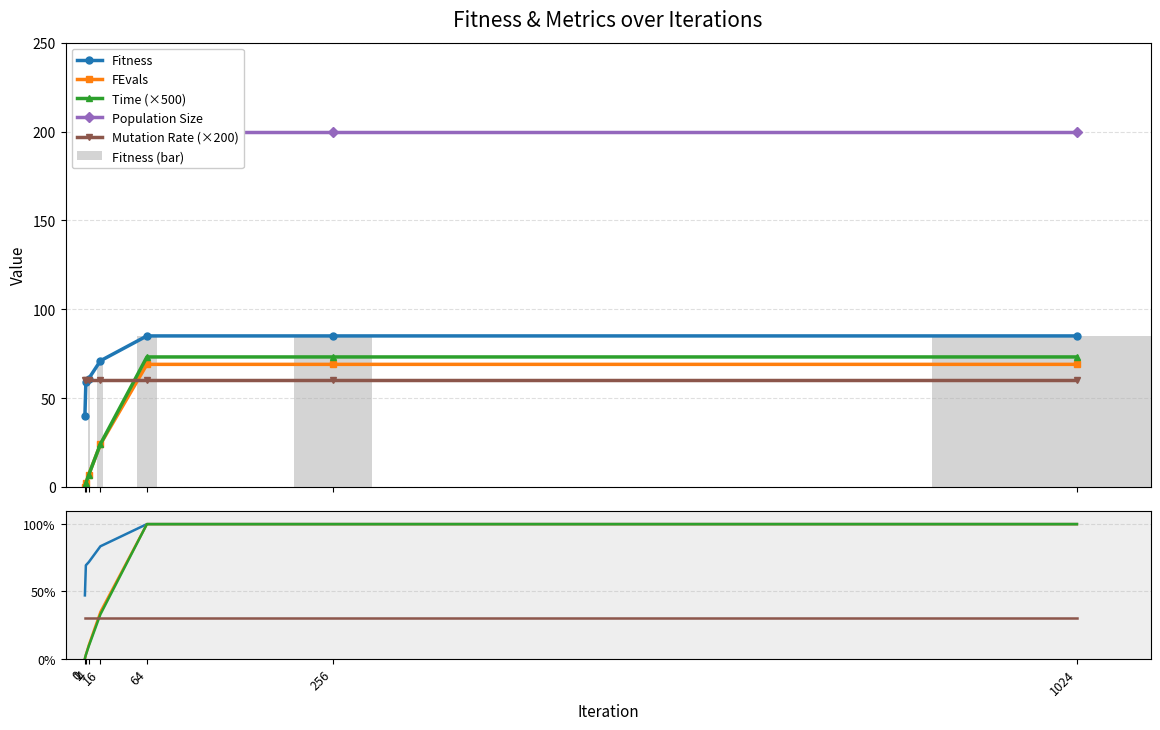

How many values in FEvals are above zero?

6